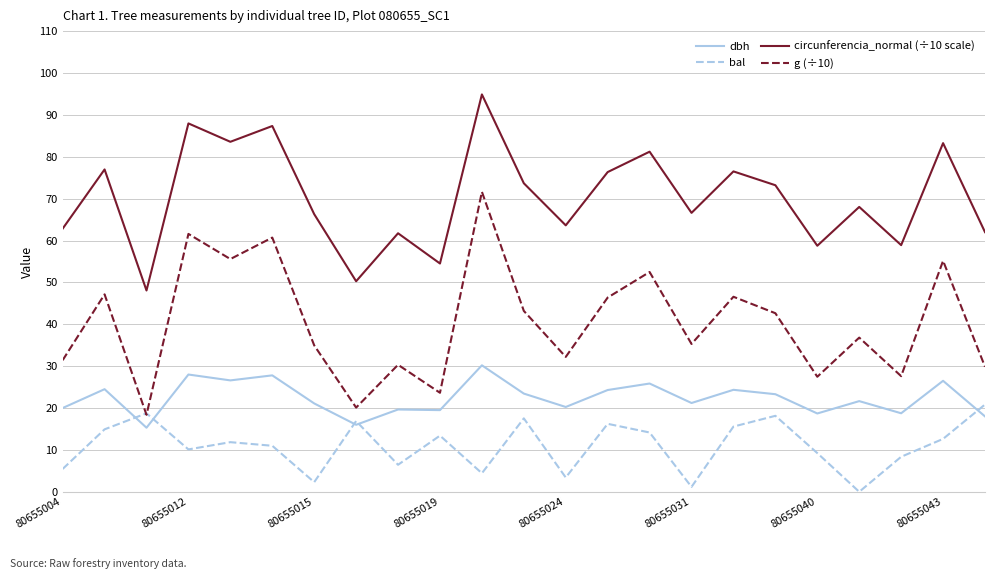

True or false: bal and circunferencia_normal (÷10 scale) cross at least once.

False